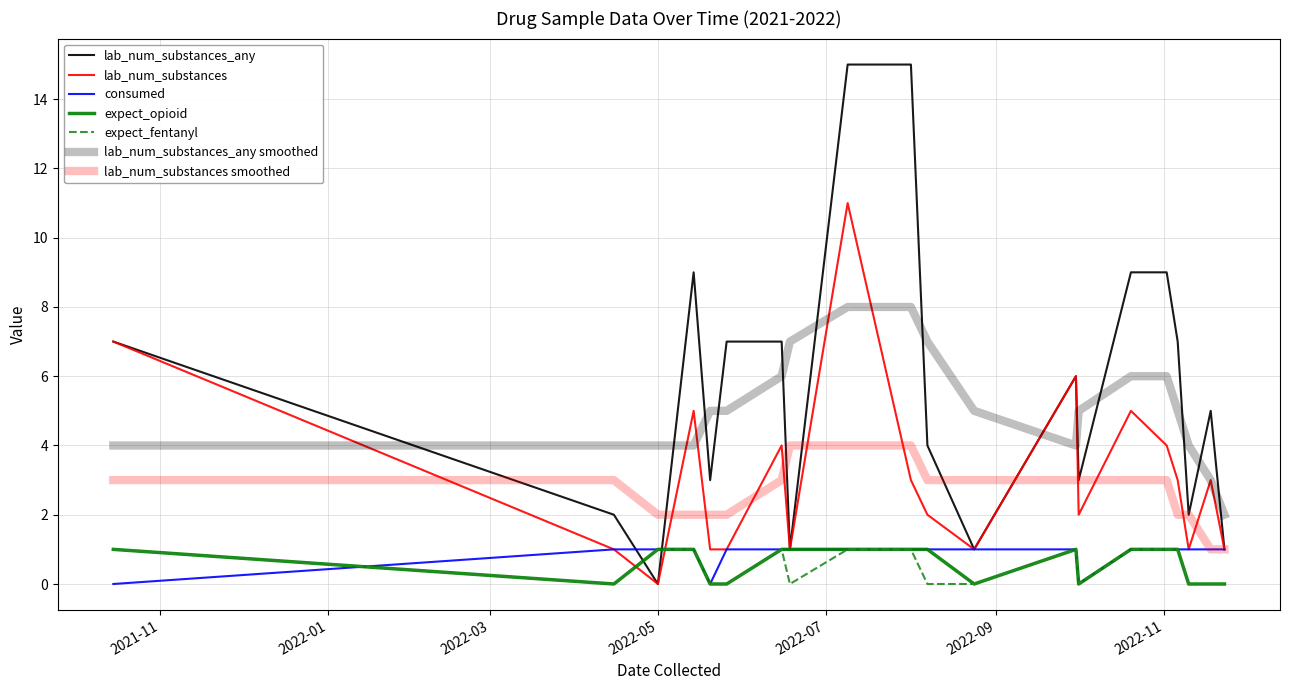

How many lines are shown in the chart?

7